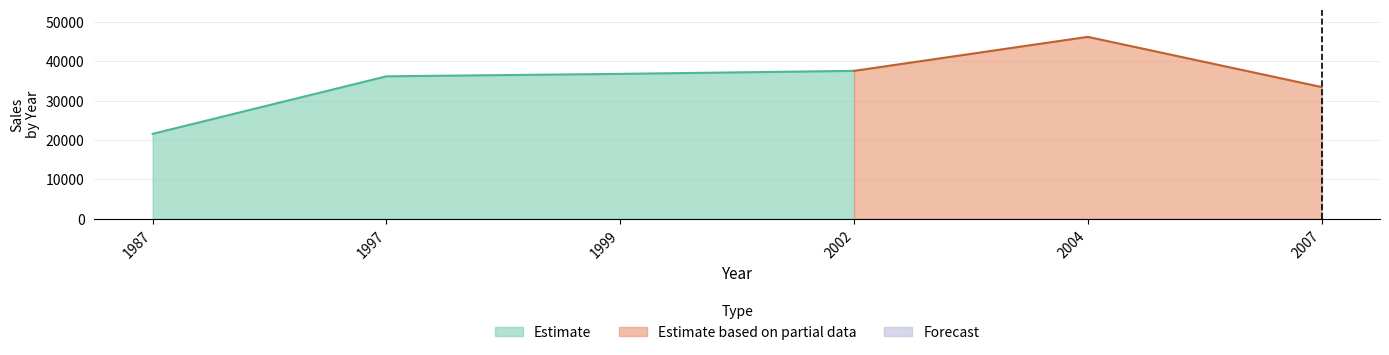

Reading left to right, list all the values displayed in this chart.

21593.9	36208.9	36828.7	37592.4	46235.1	33483.1